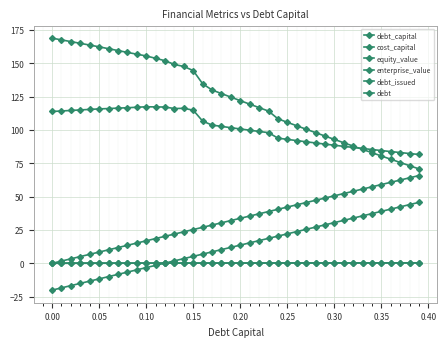

True or false: debt_issued has more than 2 interior local peaks.

False